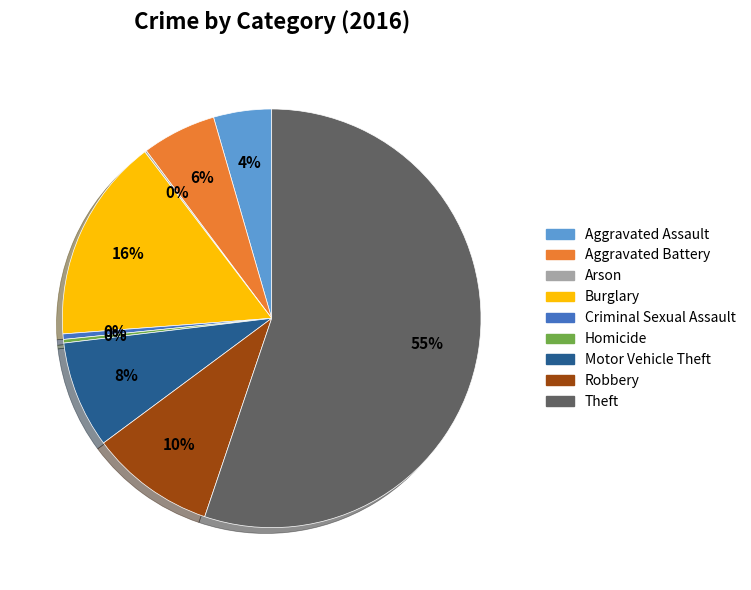

Which category has the biggest portion of the pie?

Theft